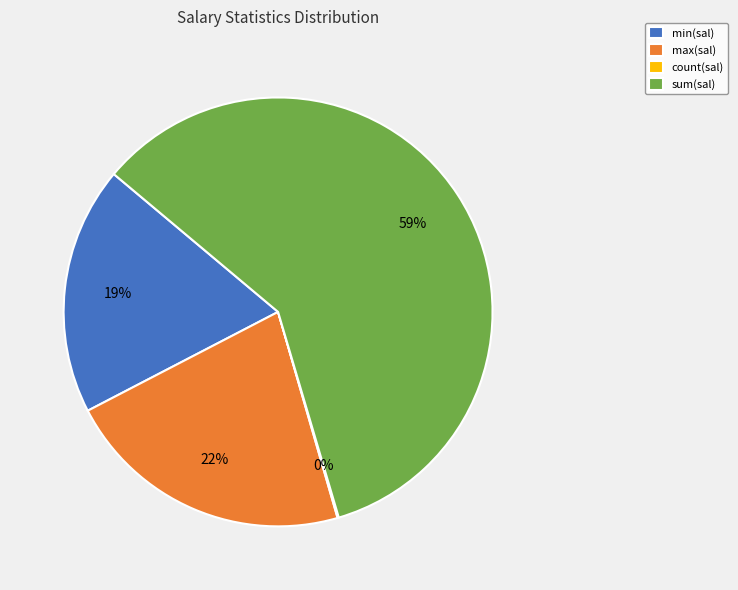

To the nearest percent, what is the average slice percentage?

25%